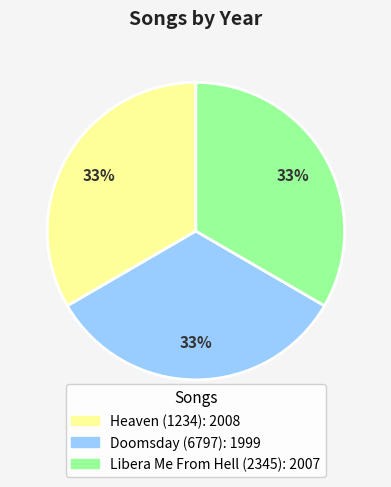

How many slices are in this pie chart?

3